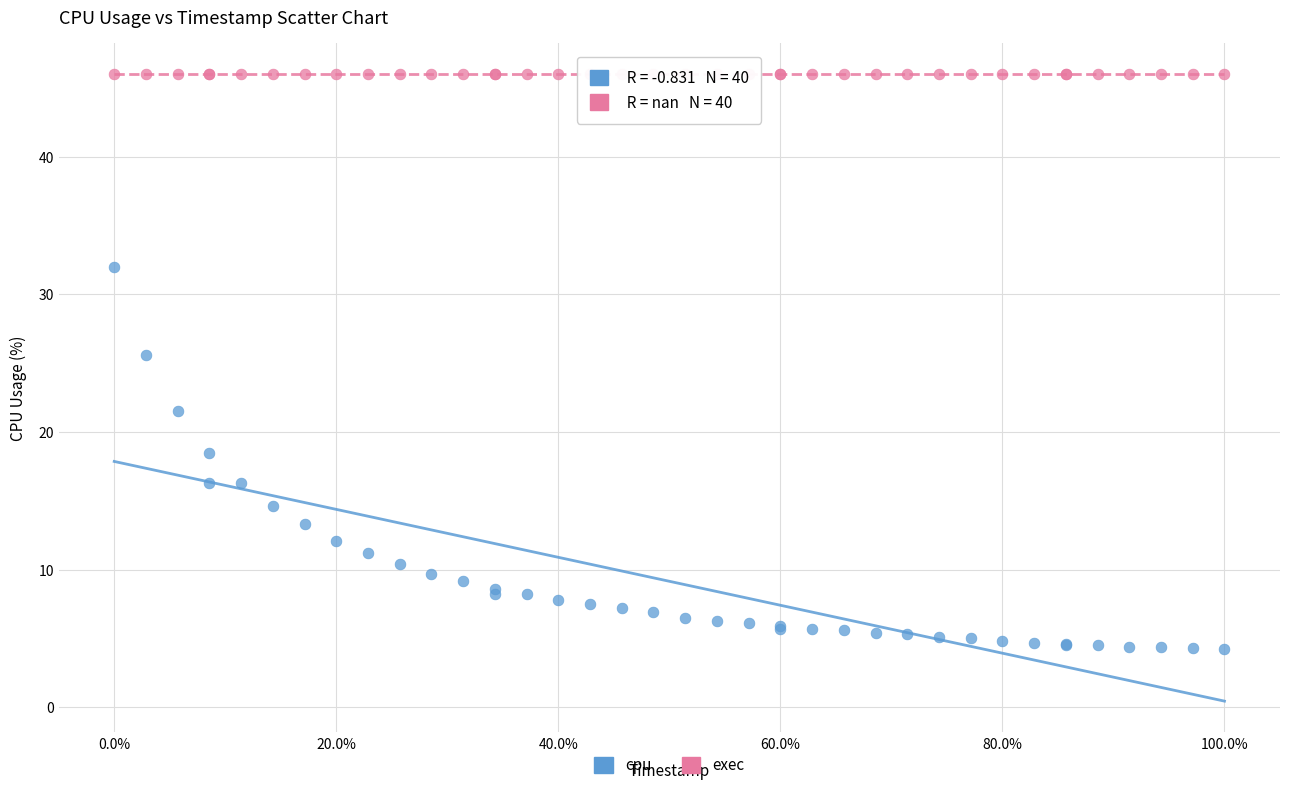

Across all series, what Y value is closest to 25?

25.6